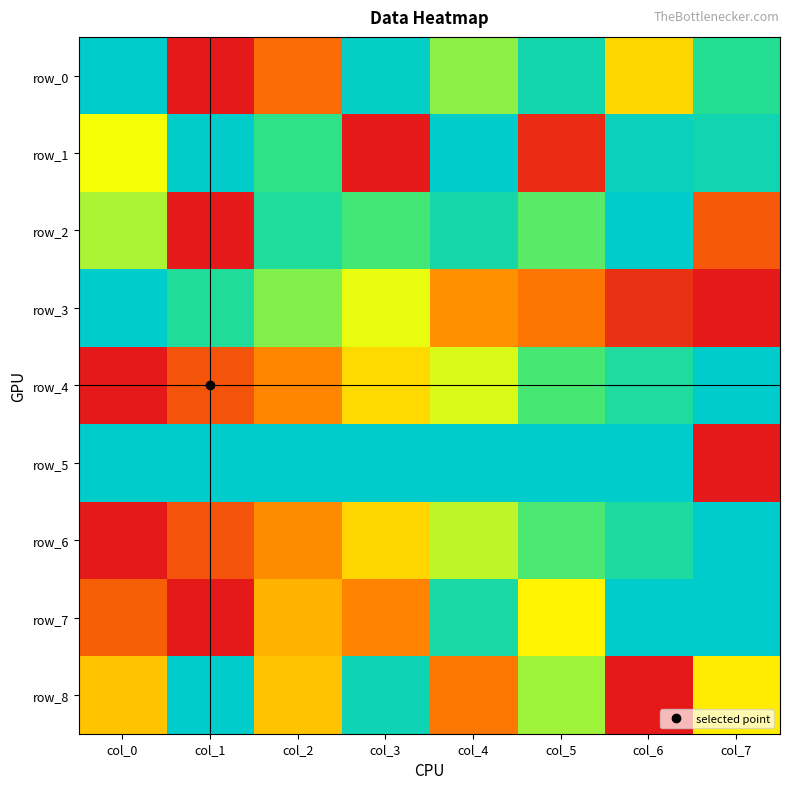

What is the total value across all series at col_2?

4.7